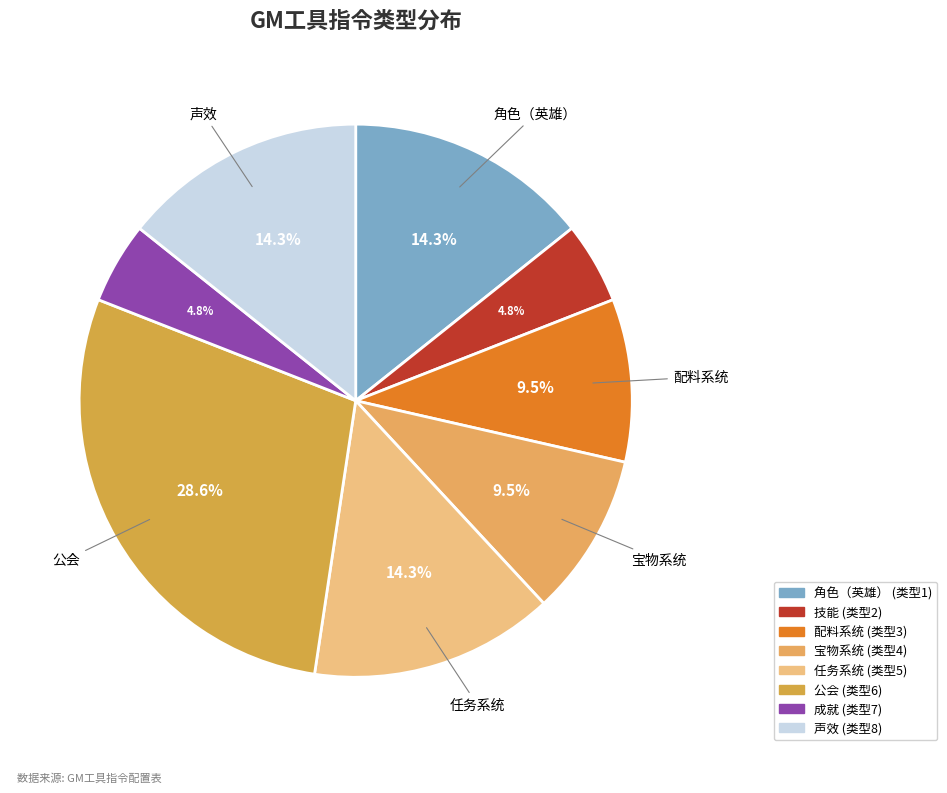

Which category has the smallest portion of the pie?

技能